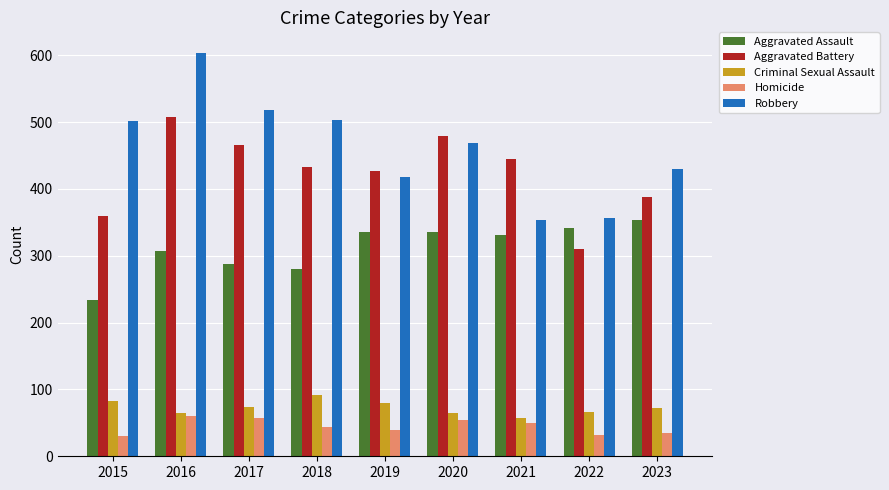

What is the greatest value displayed?

604